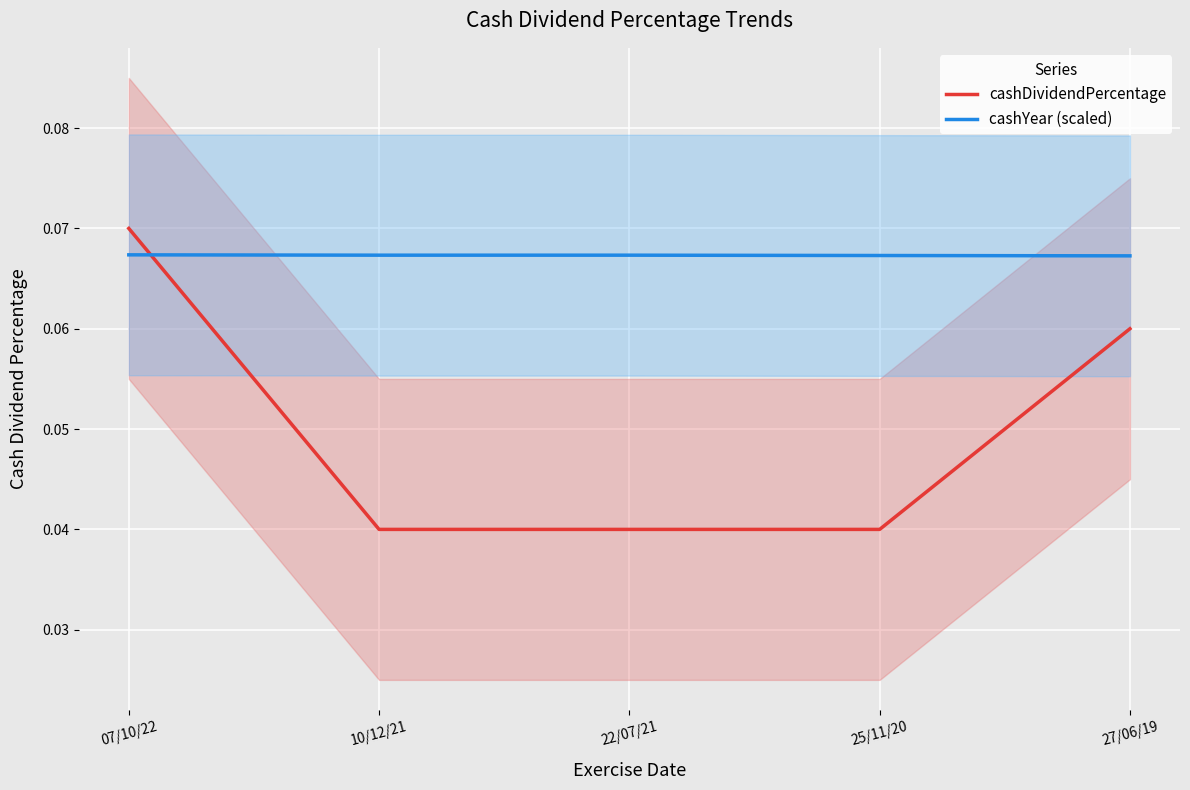

What are all the series names shown in the legend?

cashDividendPercentage, cashYear (scaled)